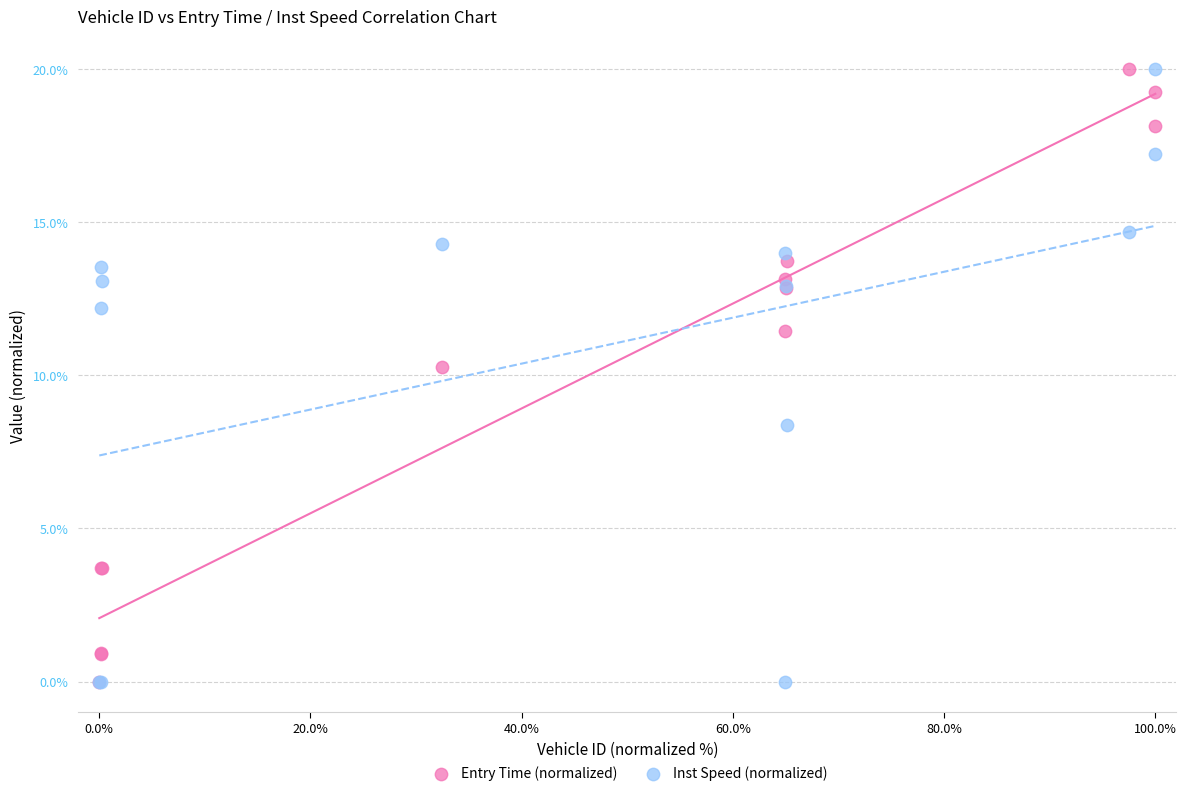

In the Entry Time (normalized) series, what Y value is closest to 10?

10.3